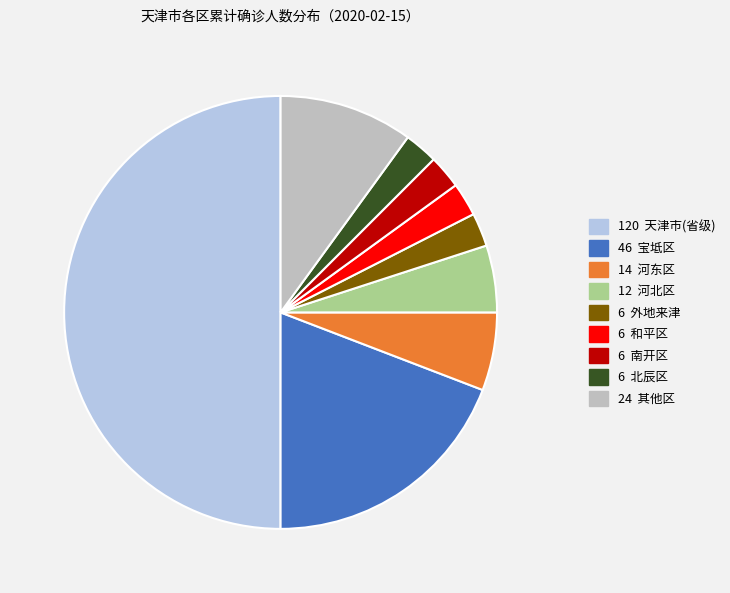

Count the number of slices in the pie.

9